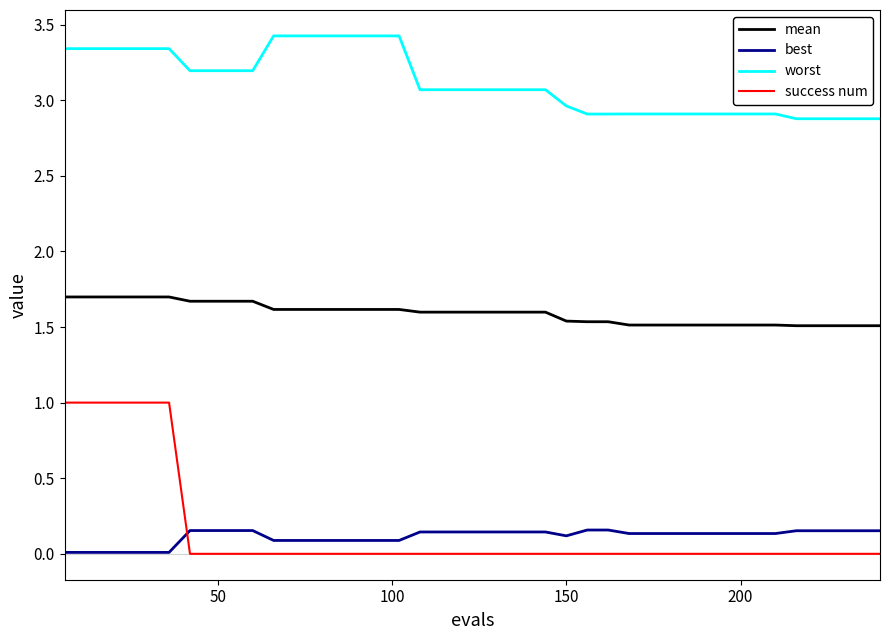

Does the chart have visible grid lines?

No